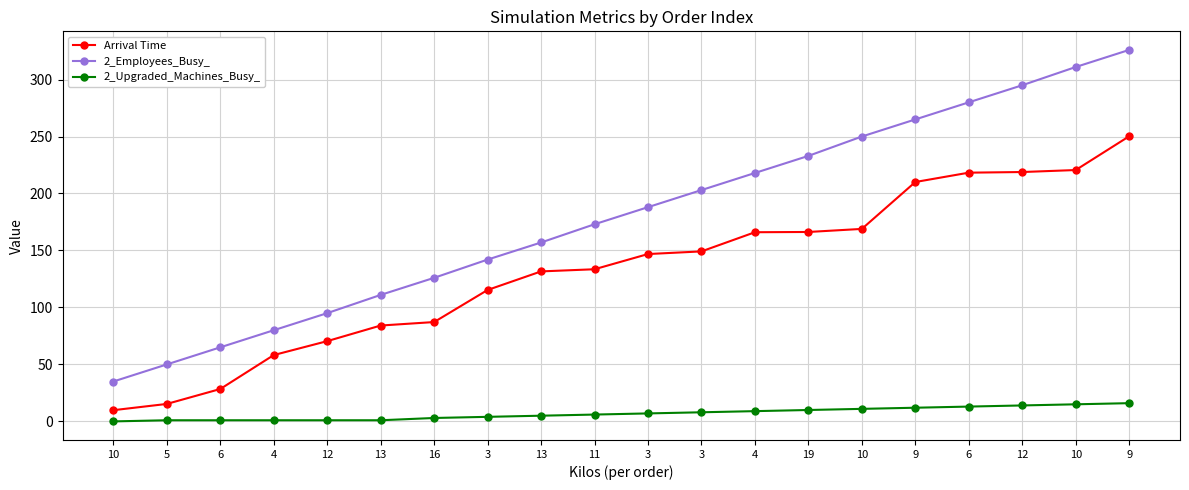

At which label does Arrival Time first exceed 146?

3